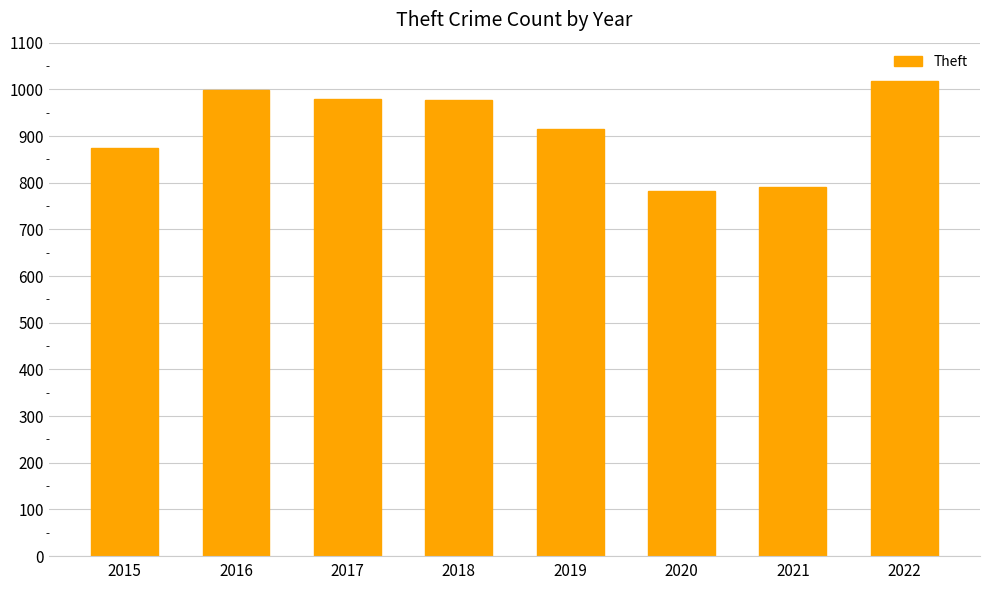

What is the value of the 3rd bar from the left?

979